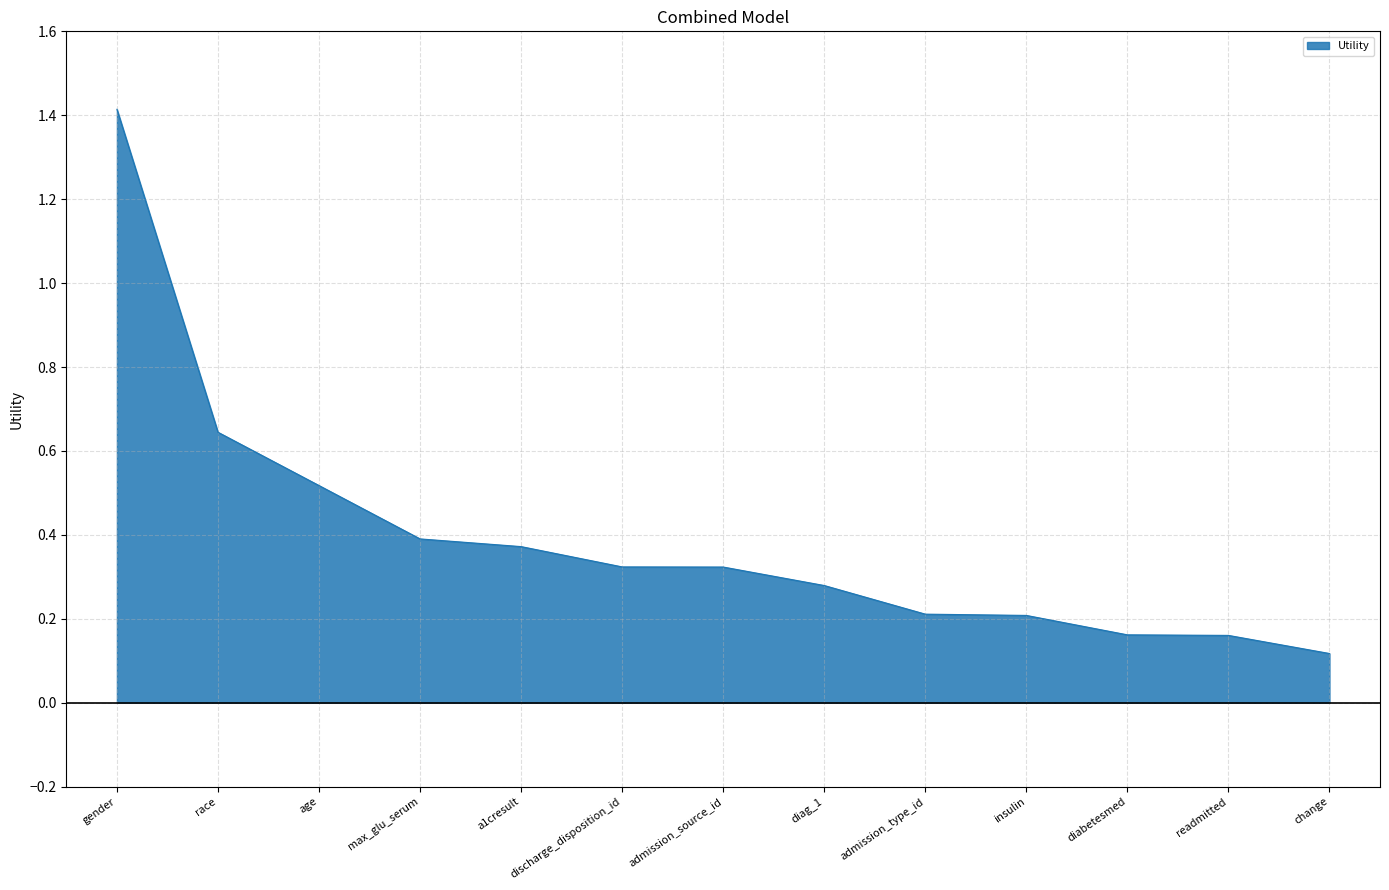

Which label corresponds to the largest value in the chart?

gender